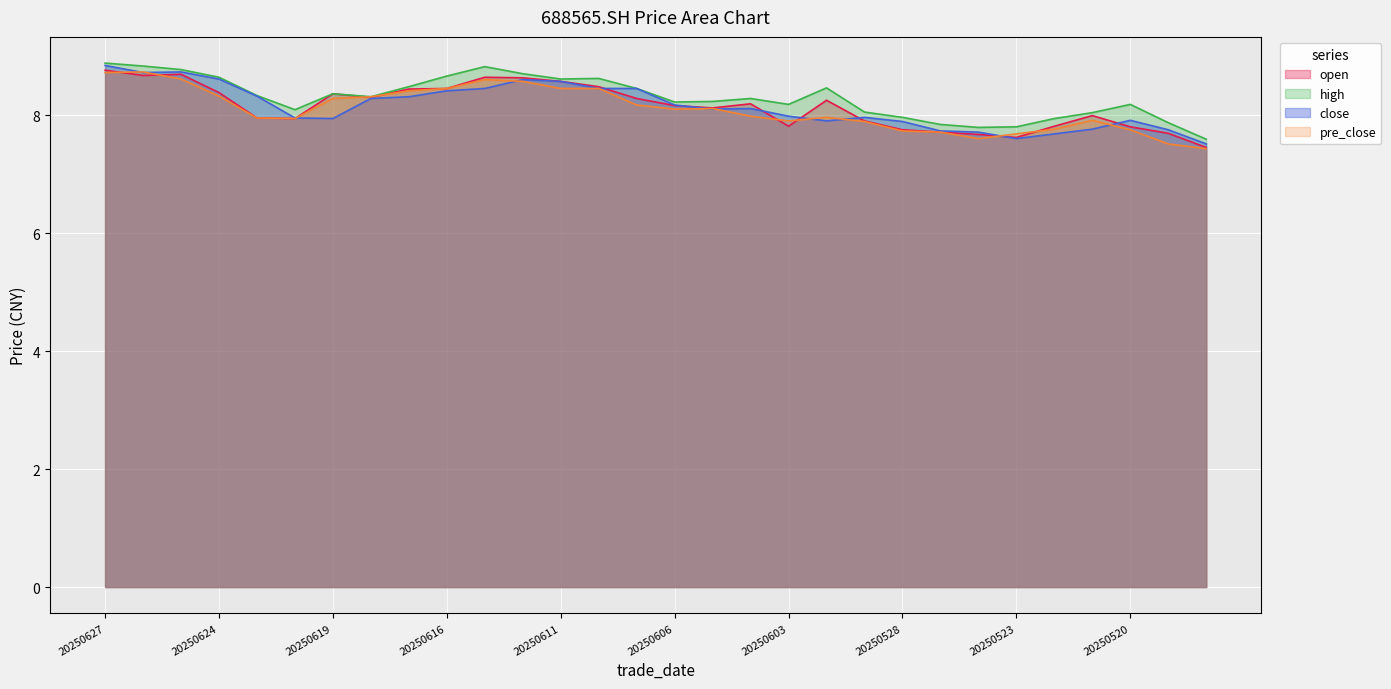

What is the total value across all series at 20250530?

32.6